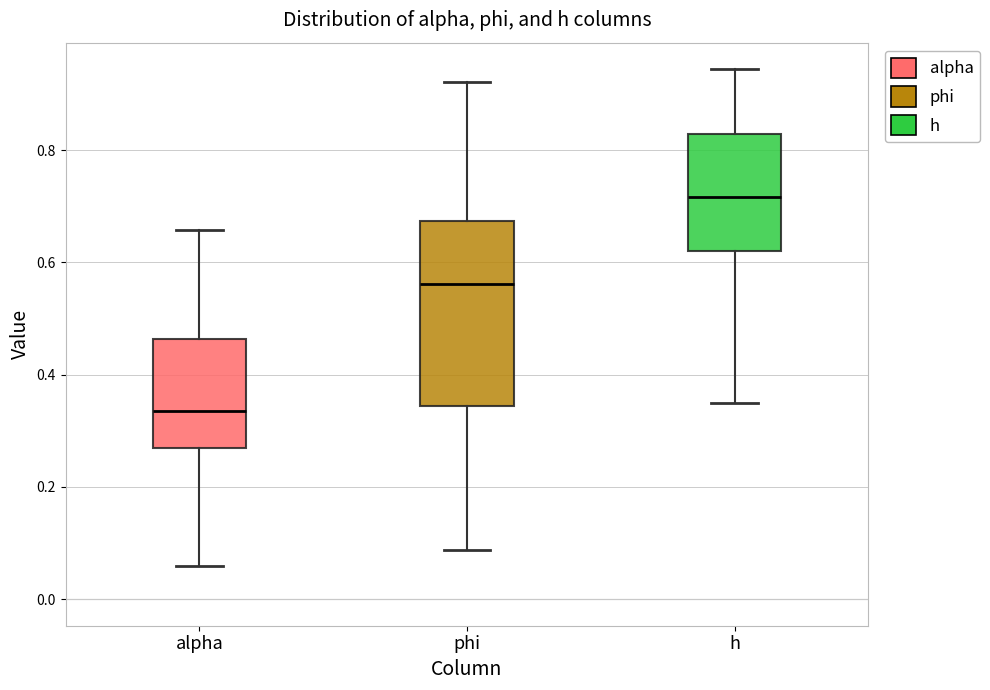

Reading left to right, transcribe this box plot: for each box, give where its median line is, the range the box spans, and where its two whiskers end, as read against the y-axis. The values are not printed on the chart, so give them approximately, as read against the axis.

alpha: median 0.34, box 0.28 to 0.46, whiskers 0.06 to 0.66
phi: median 0.56, box 0.34 to 0.68, whiskers 0.08 to 0.92
h: median 0.72, box 0.62 to 0.82, whiskers 0.34 to 0.94